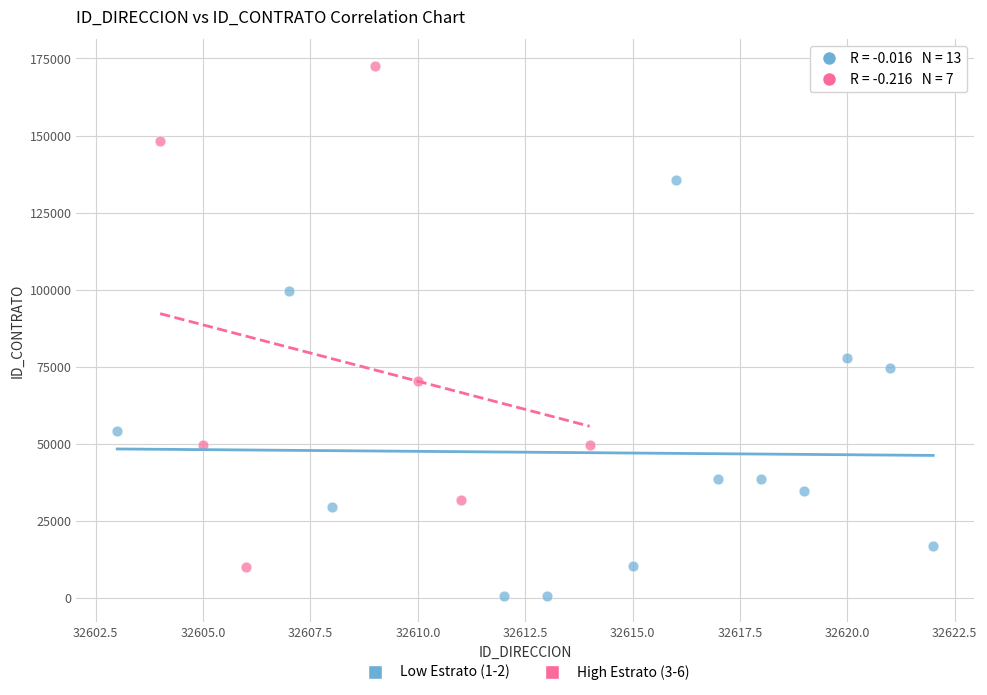

What are all the series names shown in the legend?

Low Estrato (1-2), High Estrato (3-6)